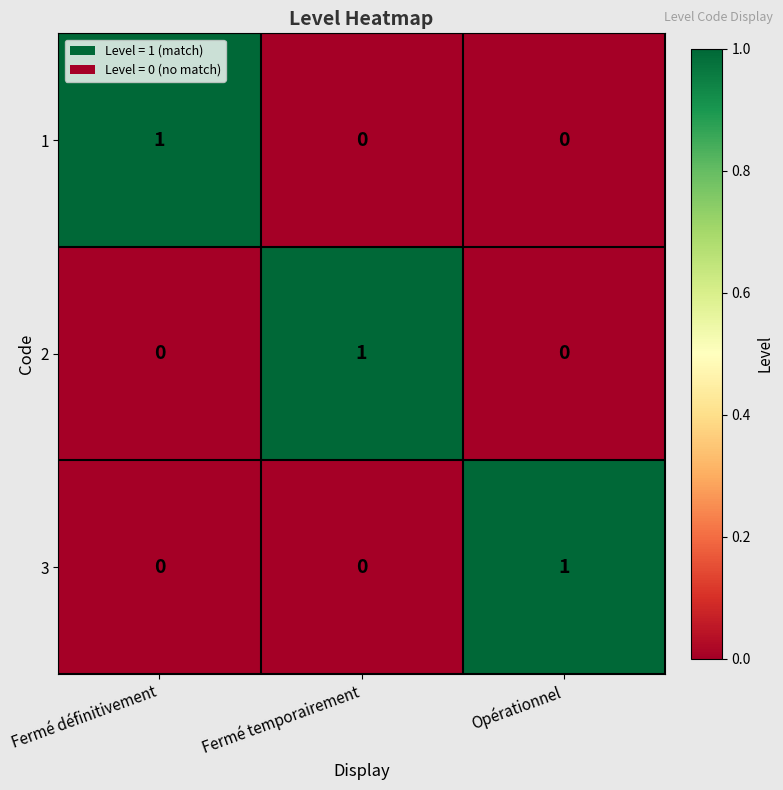

Count the number of data series in this chart.

3